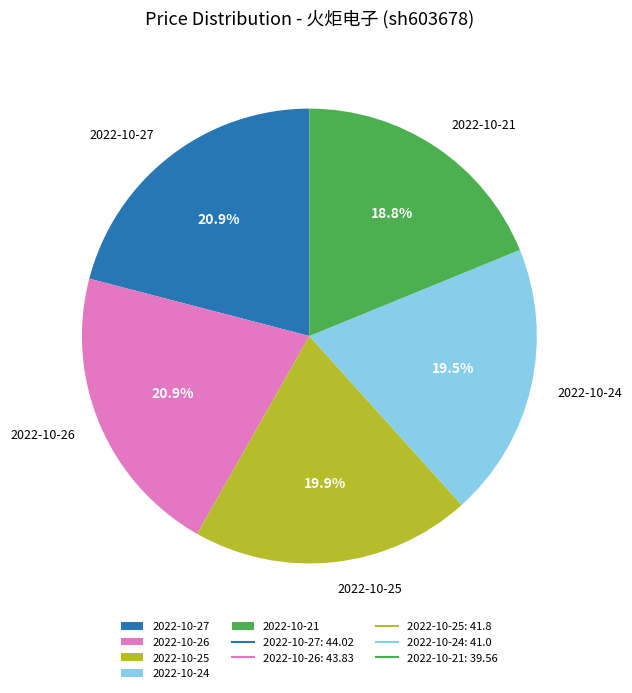

Count the number of slices in the pie.

5